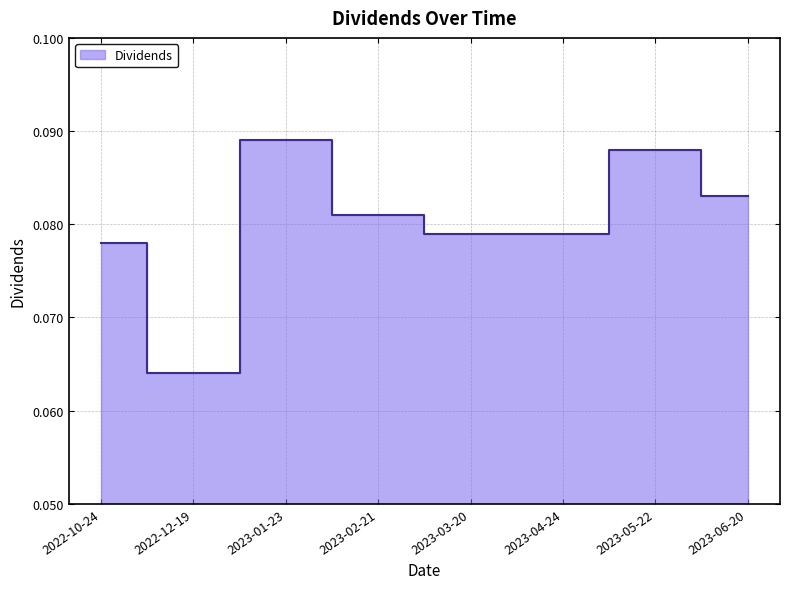

At which category does the chart reach its minimum across all series?

2022-12-19